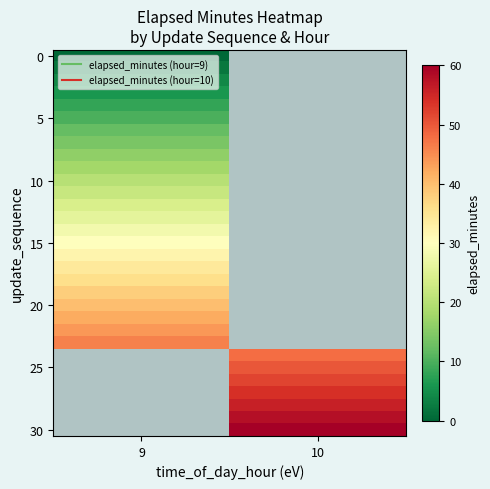

Which series has the largest range (max minus min)?

row_0